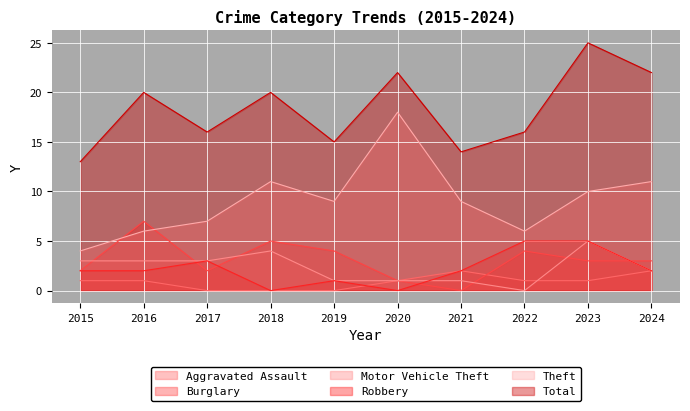

How many interior local peaks does the Aggravated Assault series have?

1